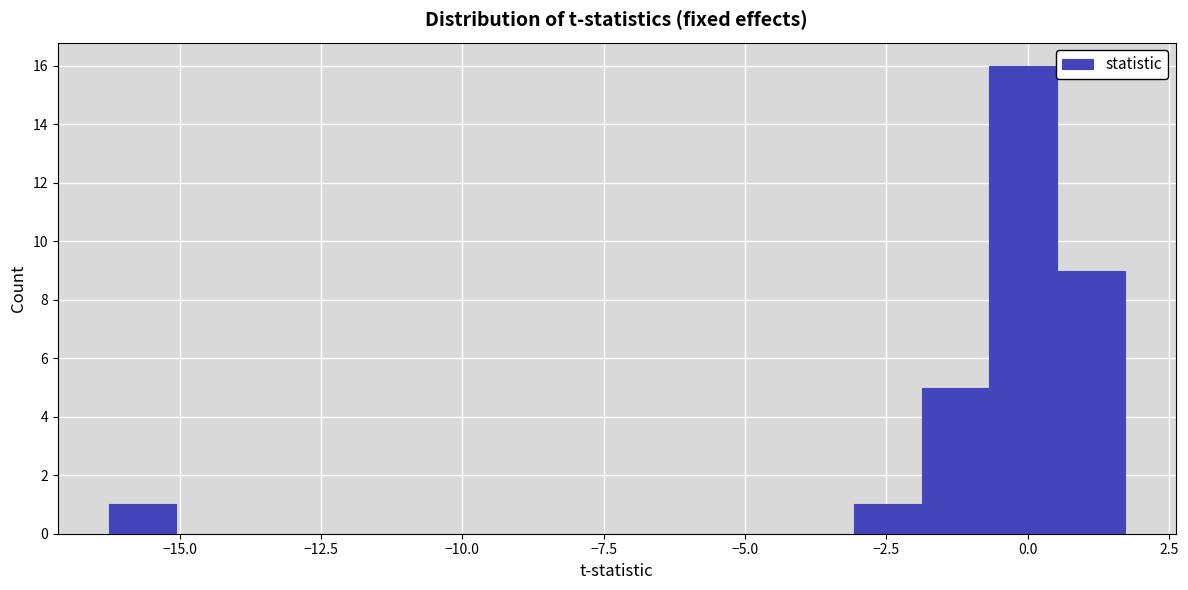

Read against the x-axis, roughly where is the centre of the tallest bar?

0.0